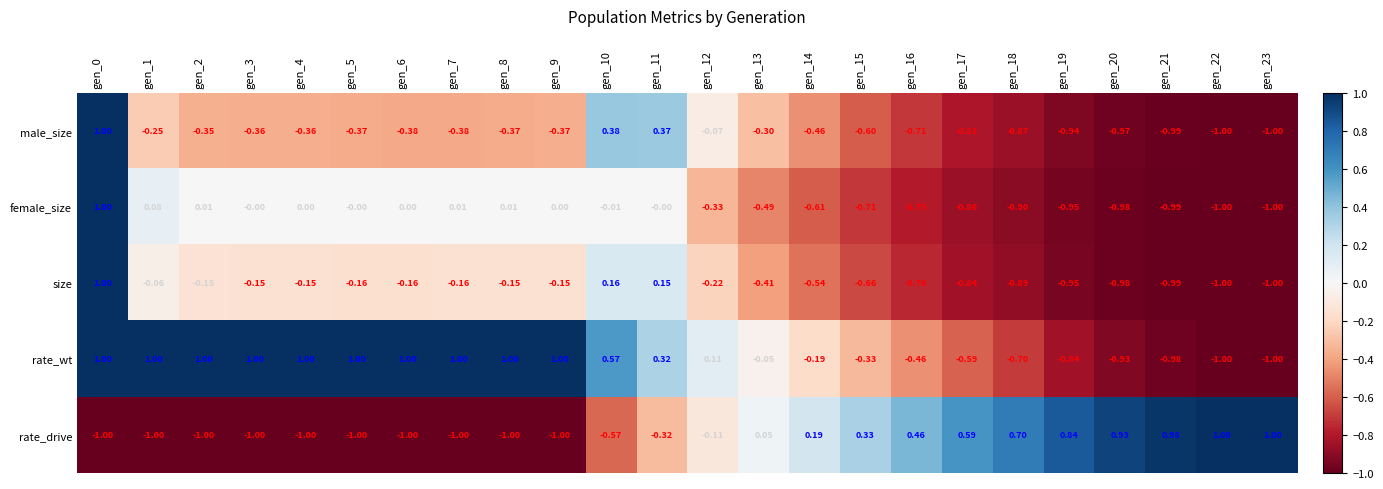

Rank the series at gen_14 from lowest to highest value.

female_size, size, male_size, rate_wt, rate_drive